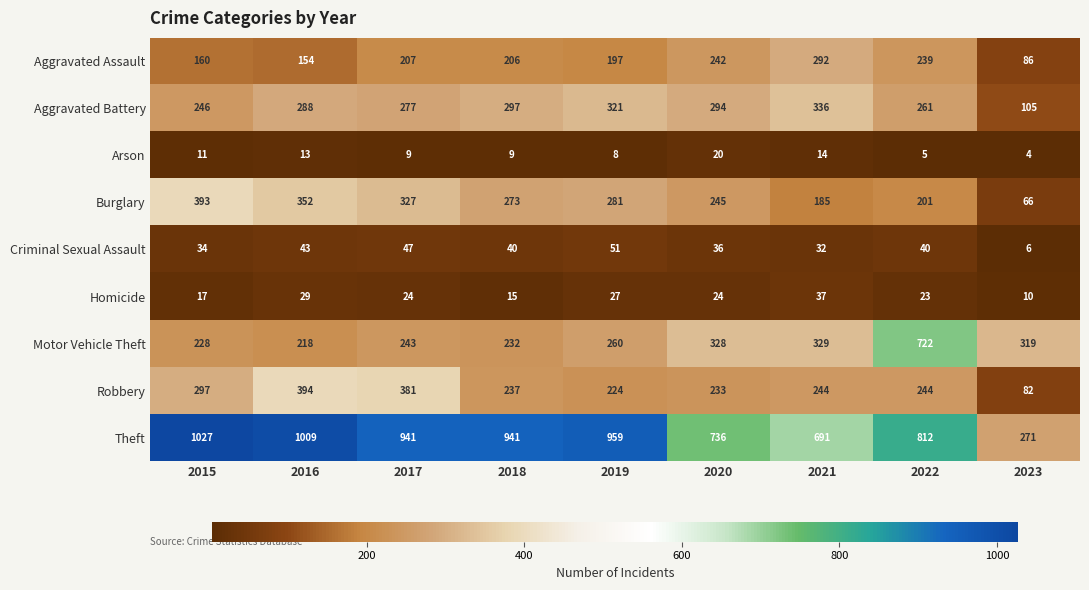

What value does the Robbery series have at 2022, to the nearest 5?

245